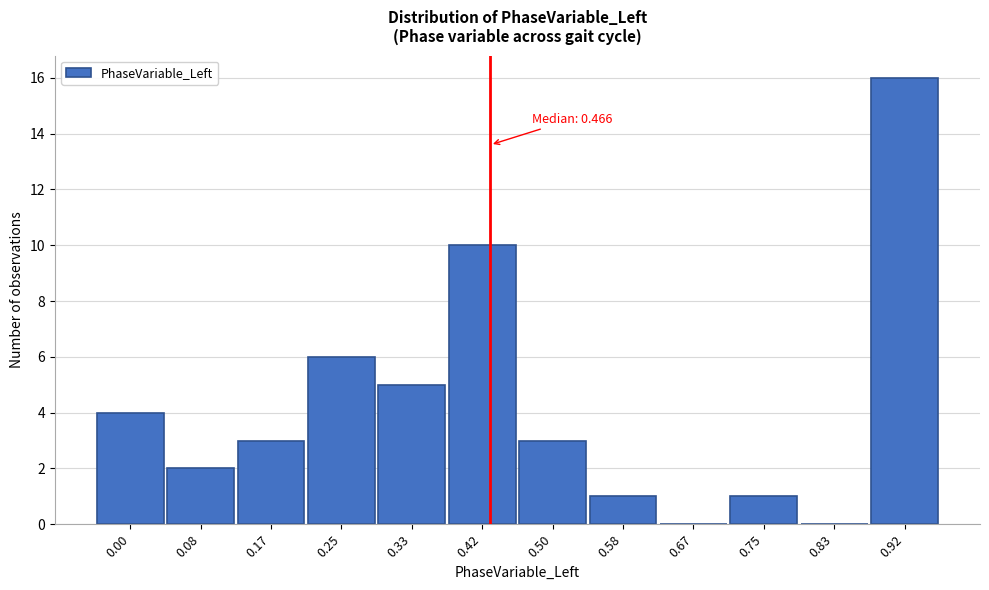

Reading left to right, what are all the values shown in this chart?

0.00=4	0.08=2	0.17=3	0.25=6	0.33=5	0.42=10	0.50=3	0.58=1	0.67=0	0.75=1	0.83=0	0.92=16